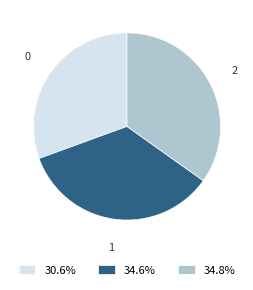

Is the sum of 34.8% and 34.6% greater than half?

Yes